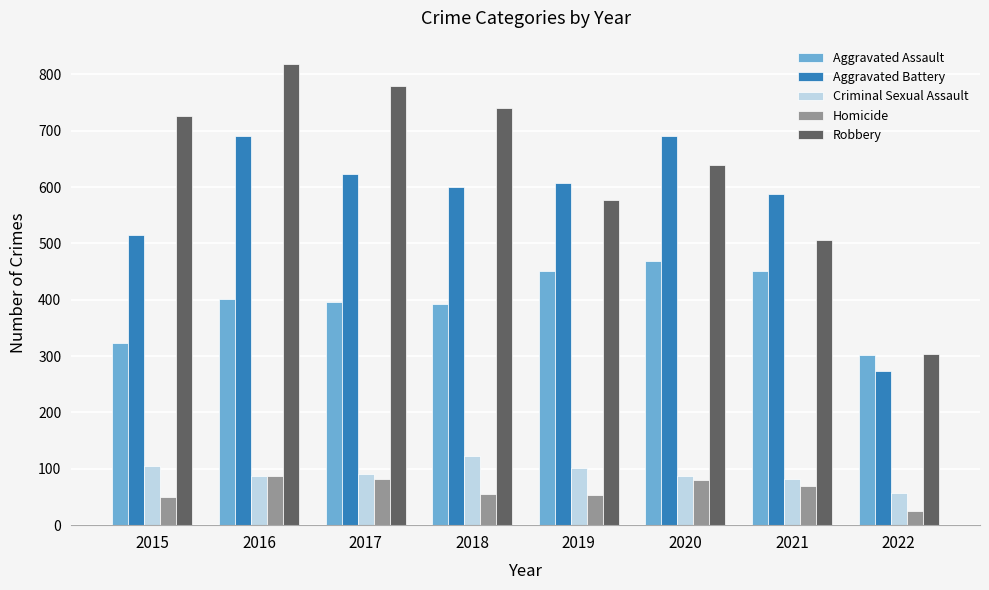

How many series are shown in this chart?

5